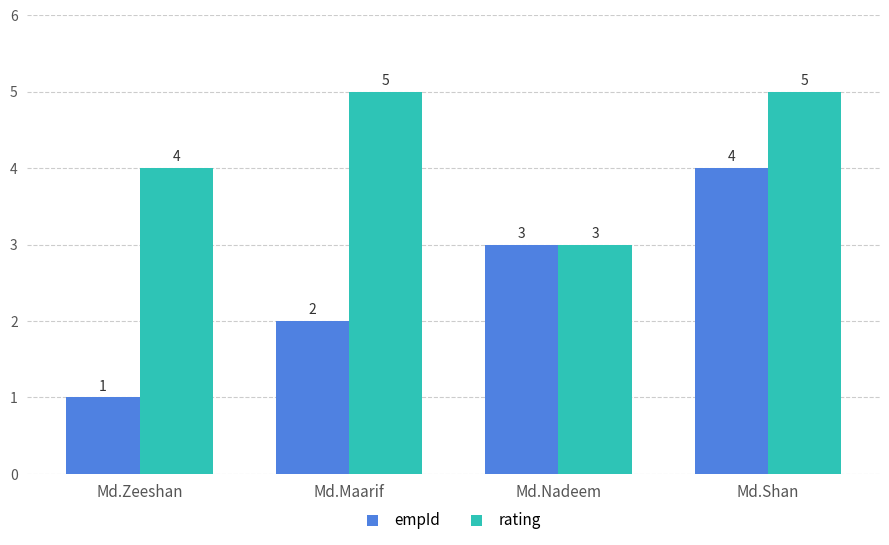

Is the value of rating at Md.Zeeshan greater than the value of empId at Md.Maarif?

Yes